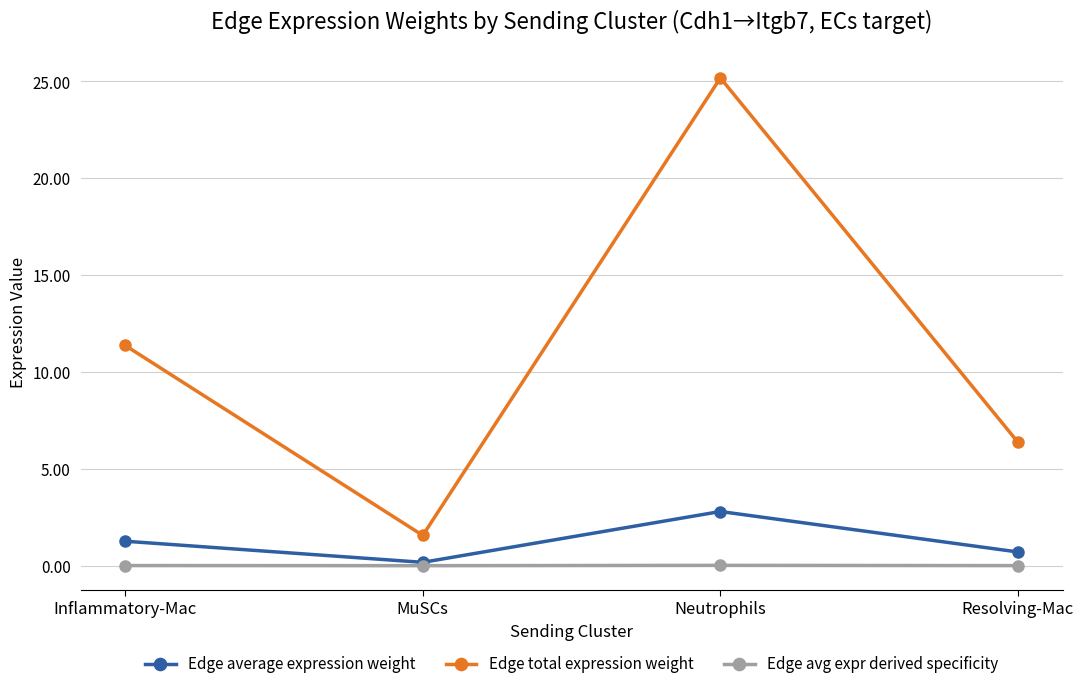

Is the value of Edge total expression weight at MuSCs greater than the value of Edge avg expr derived specificity at Neutrophils?

Yes